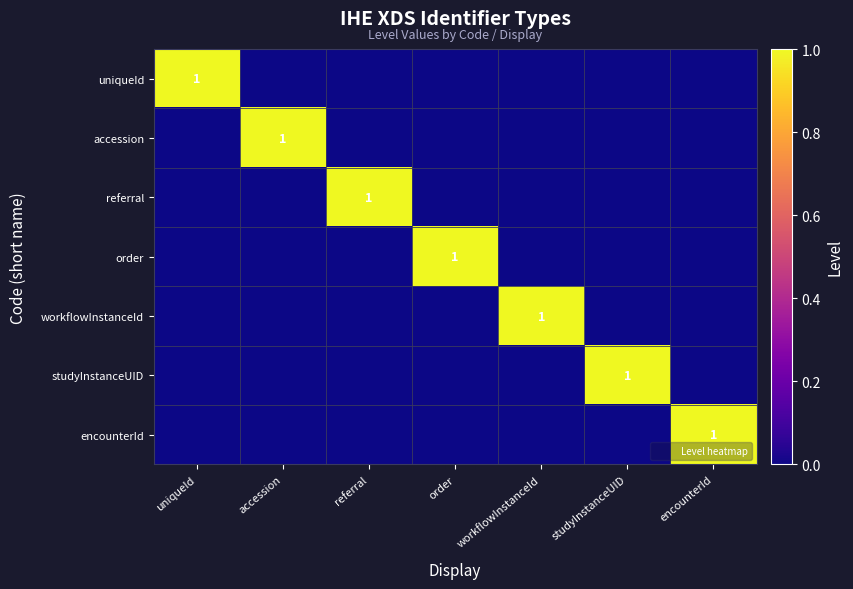

How many positive values does the encounterId series have?

1